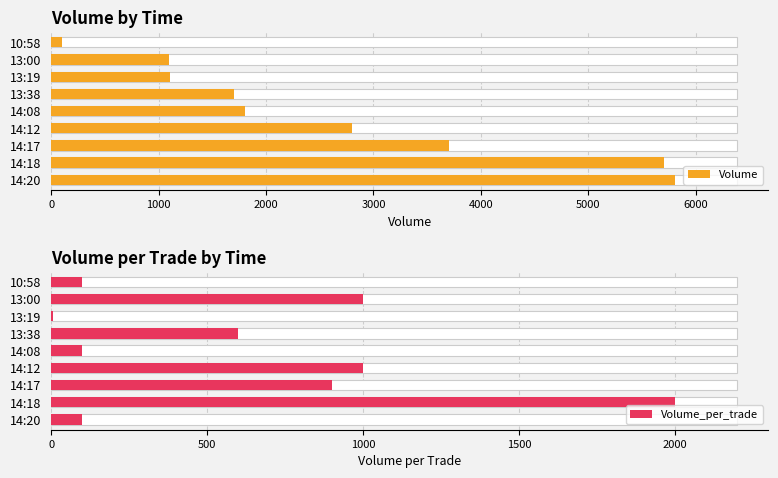

What is the difference between the second highest and minimum values in the Volume series?

5605